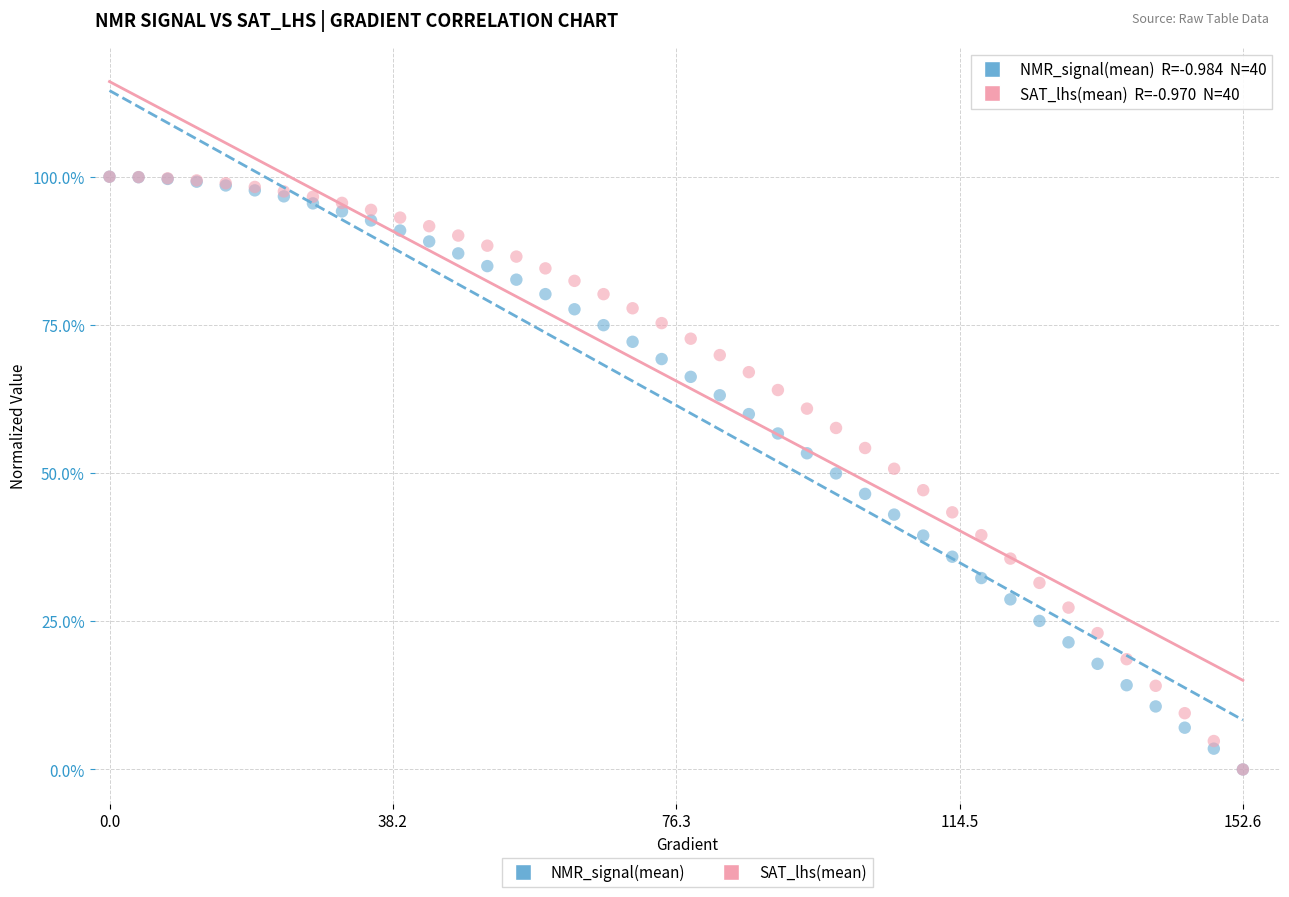

What are all the series names shown in the legend?

NMR_signal(mean), SAT_lhs(mean)